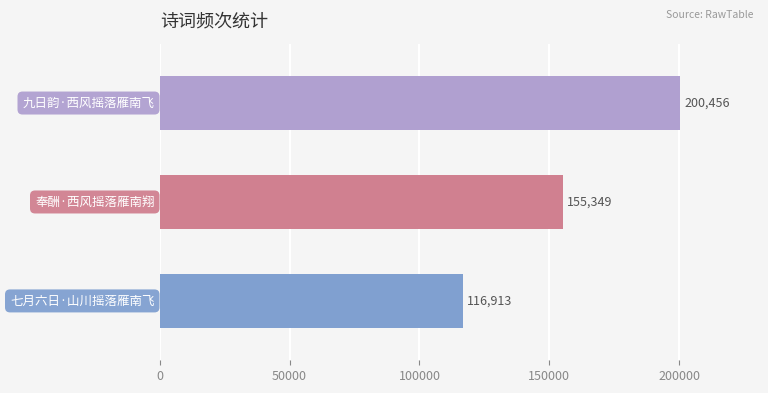

What is the smallest value displayed?

116913